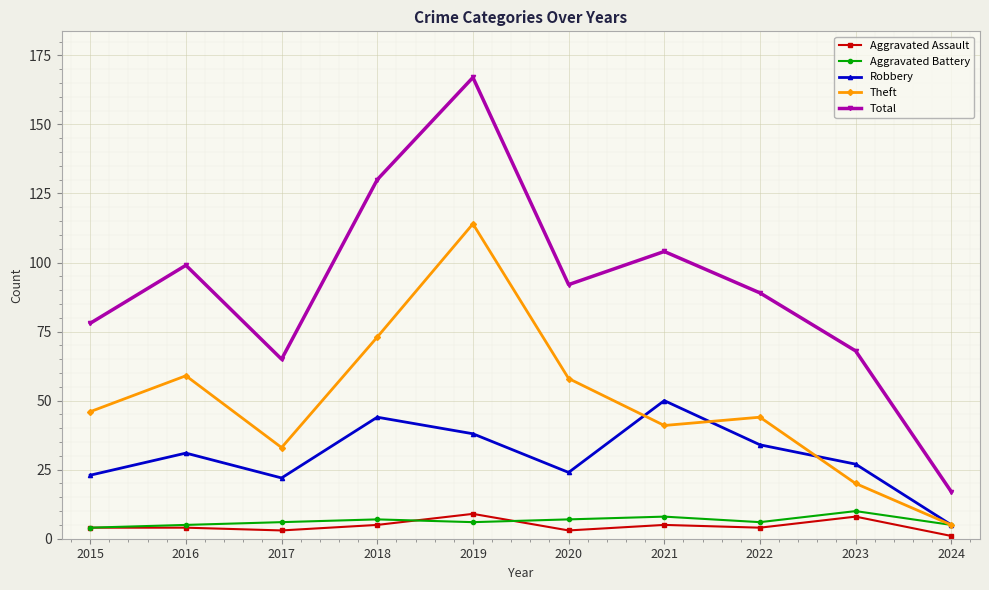

At which category does the chart reach its peak across all series?

2019